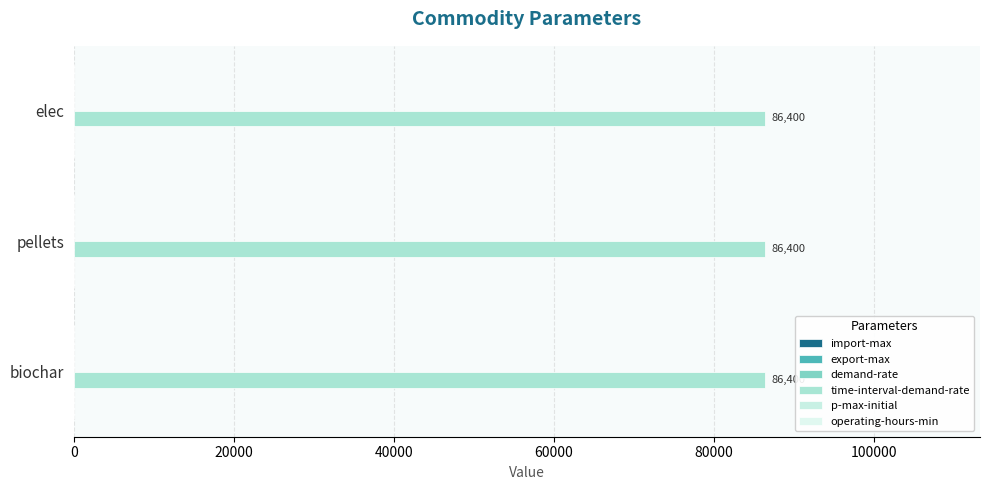

At which category is the sum across all series the highest?

elec